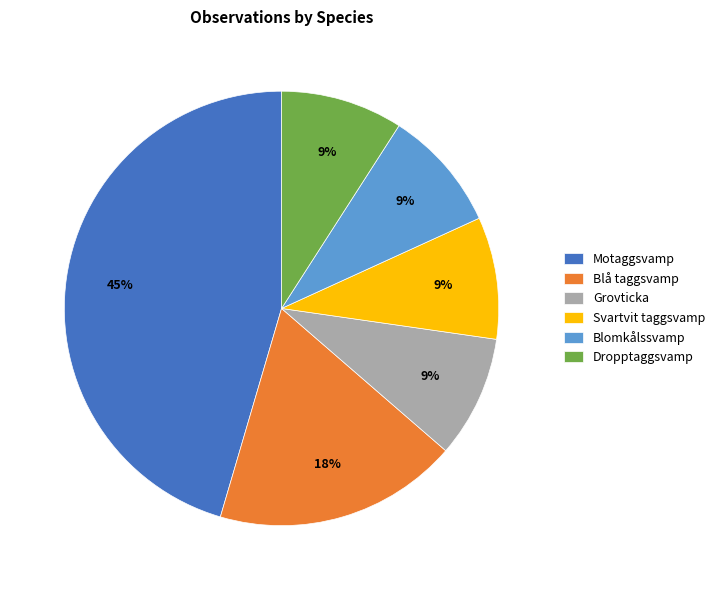

Is there a majority slice in this chart?

No